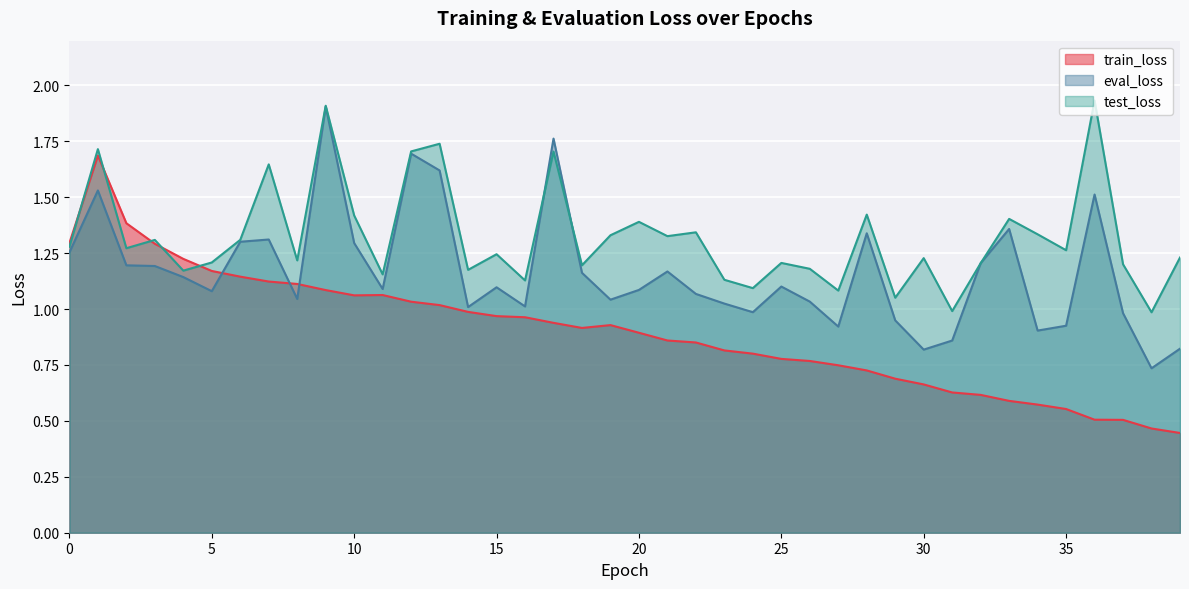

At which category does eval_loss reach its first local valley?

5